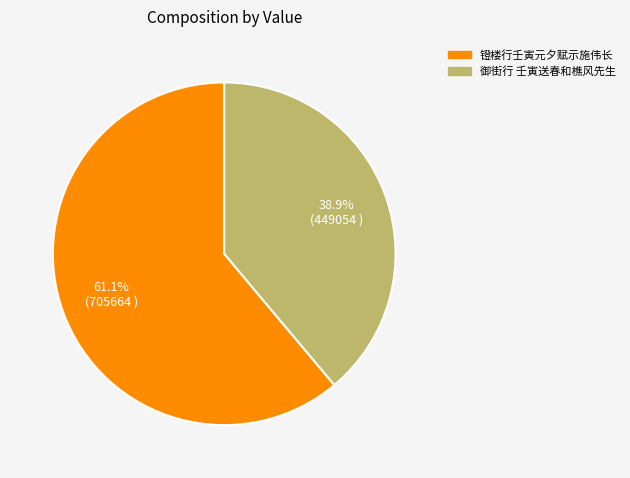

Rank the categories by value from lowest to highest.

御街行 壬寅送春和樵风先生, 镫楼行壬寅元夕赋示施伟长